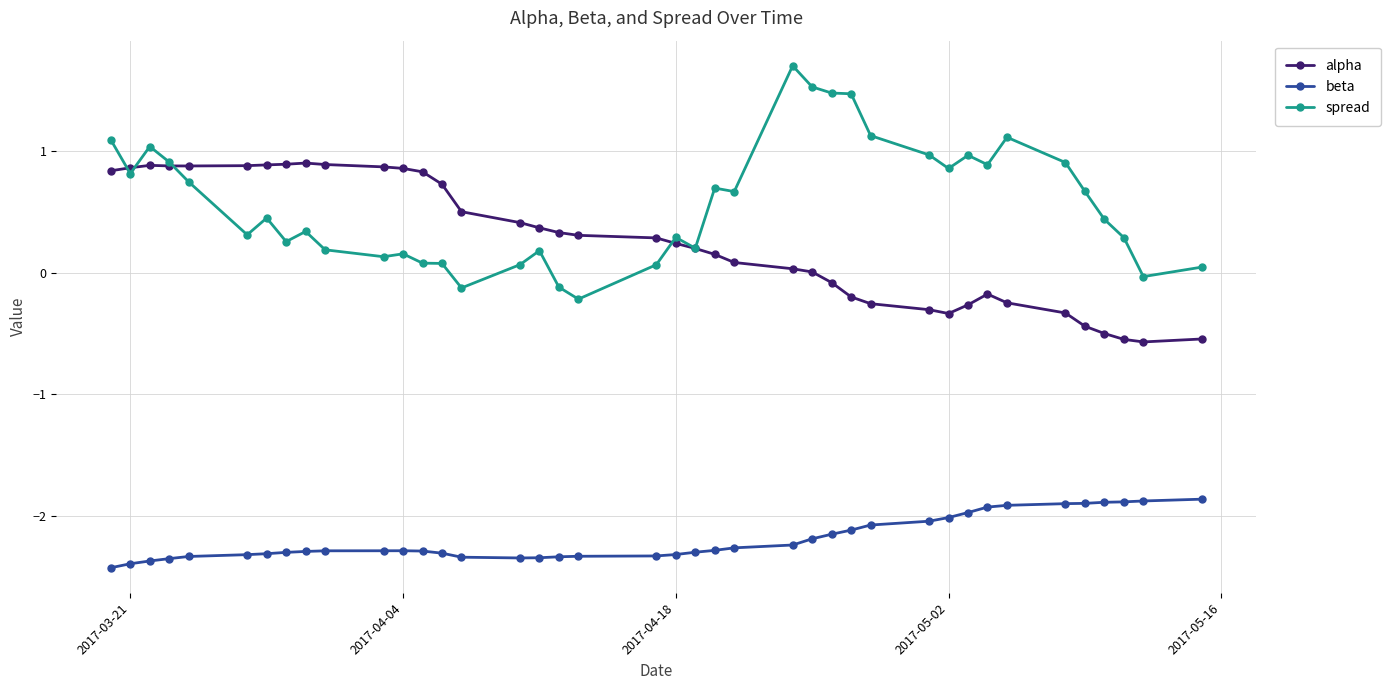

Which series has the largest total across all categories?

spread